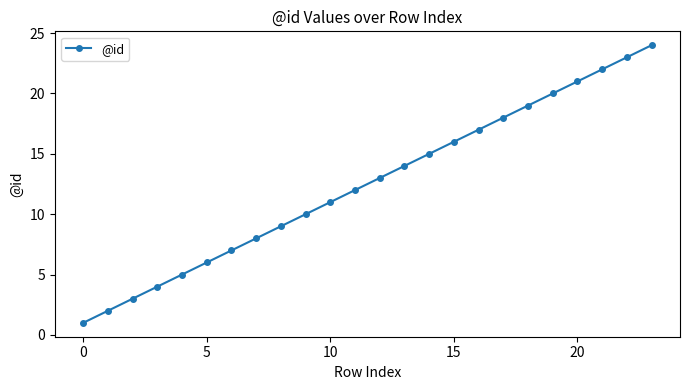

How many distinct data groups are displayed?

1